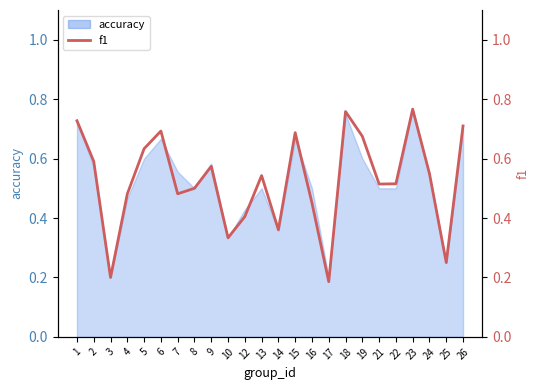

At which category does the chart reach its peak across all series?

23